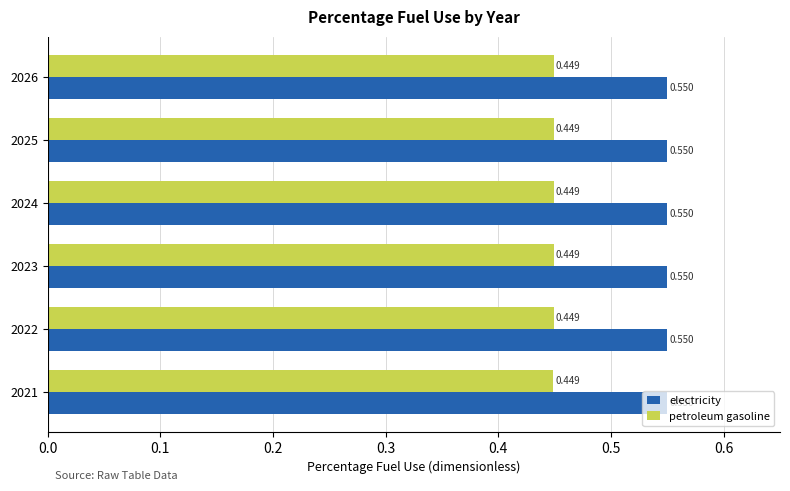

List the series in order of their overall mean, highest first.

electricity, petroleum gasoline